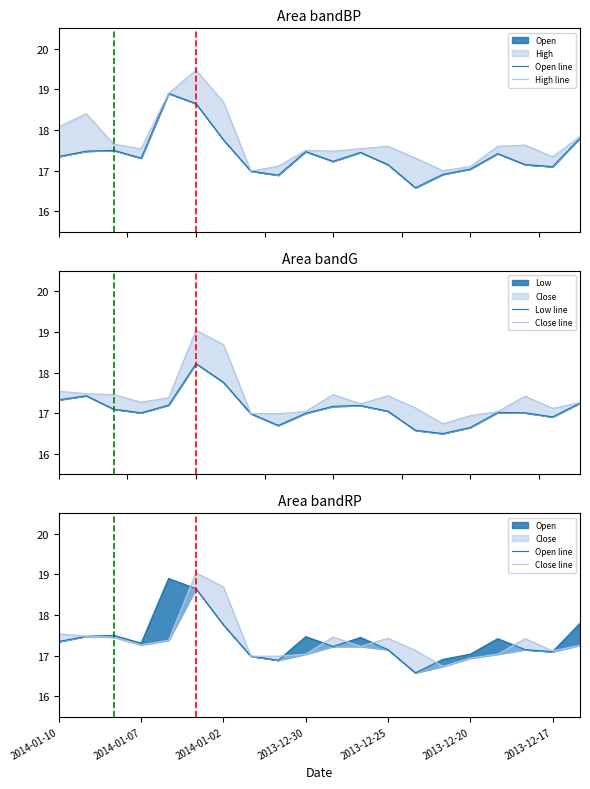

Does the chart display data point markers on the line(s)?

No